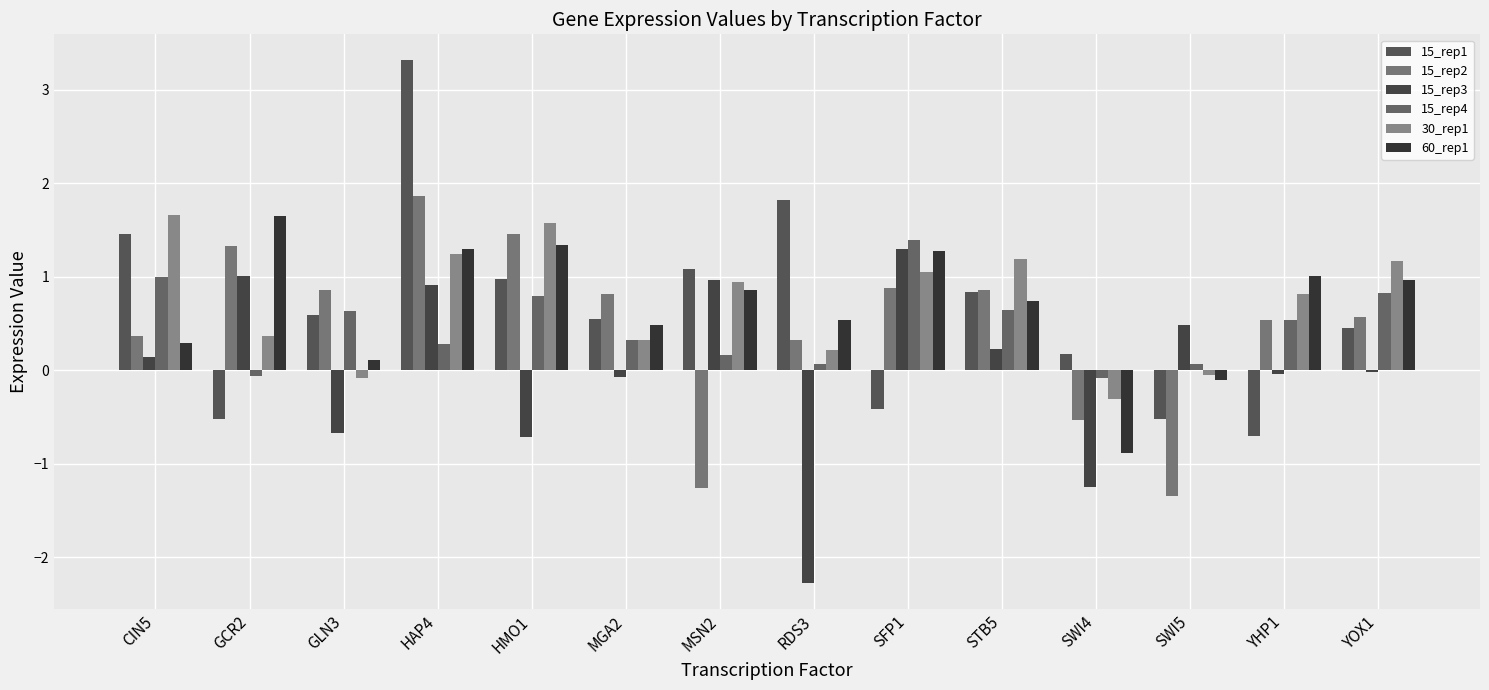

What is the difference between the highest and lowest values at SWI5?

1.8